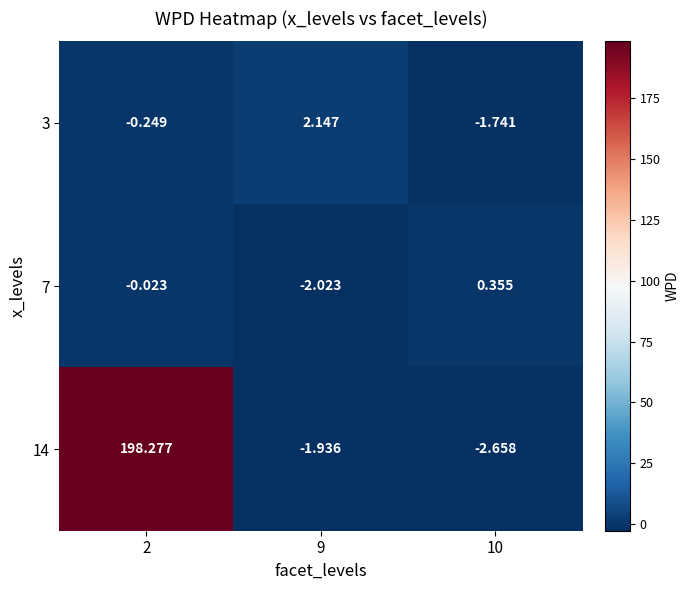

How many data points in 3 are above 0?

1